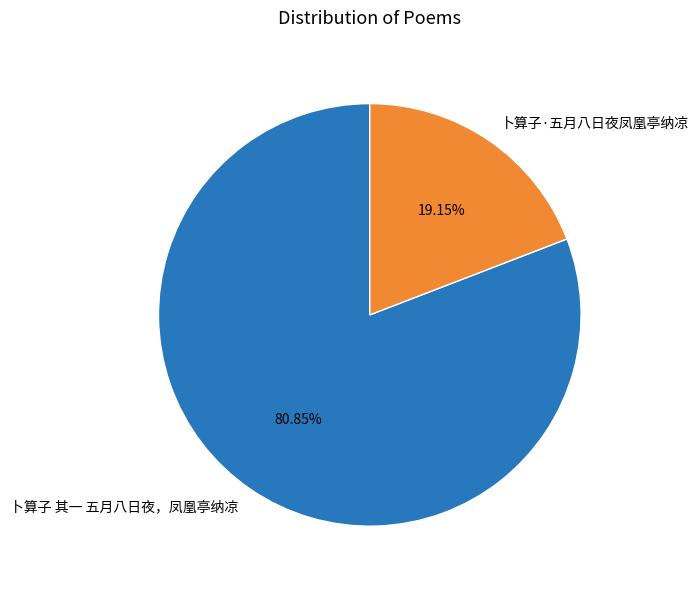

Which category has the smallest portion of the pie?

卜算子·五月八日夜凤凰亭纳凉